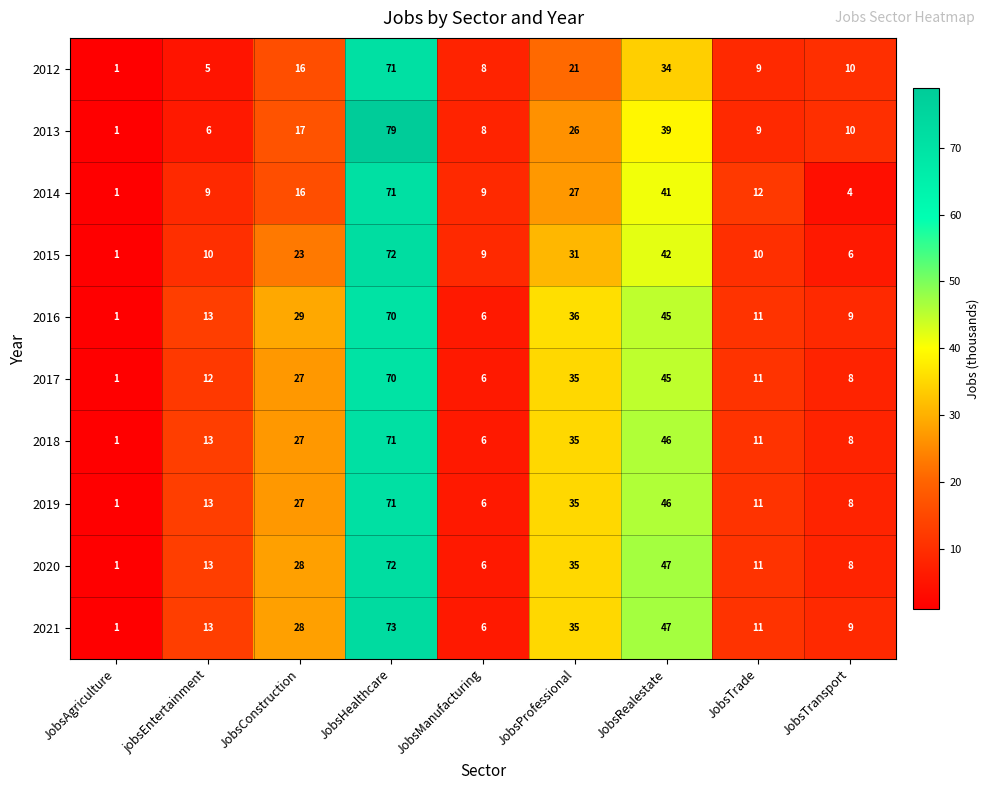

What is the average value of the 2017 series?

24